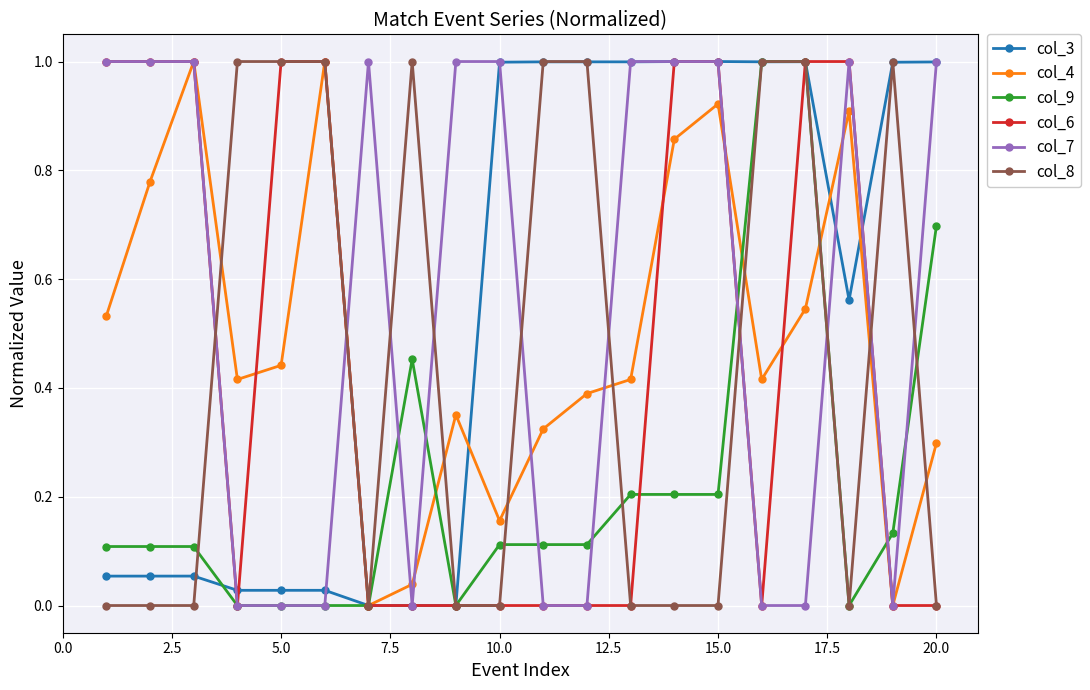

What is the maximum value shown in the chart?

1.0